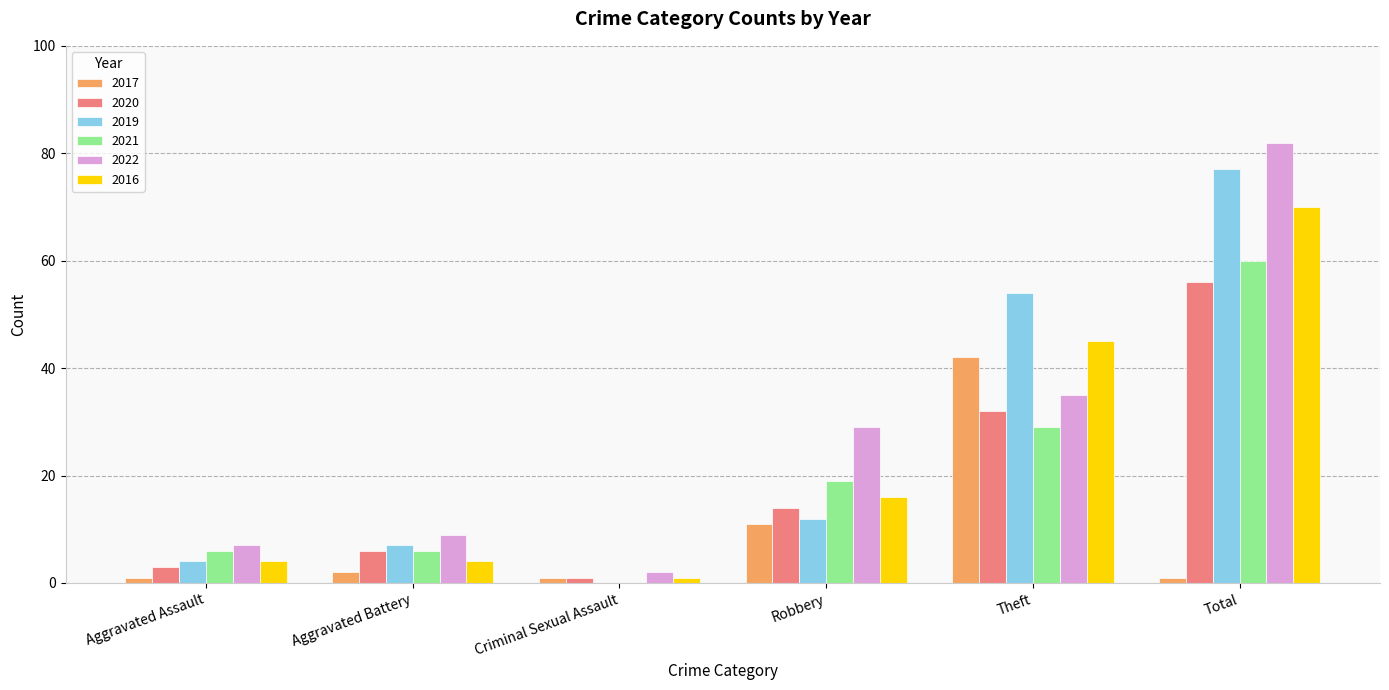

What are all the series names shown in the legend?

2017, 2020, 2019, 2021, 2022, 2016